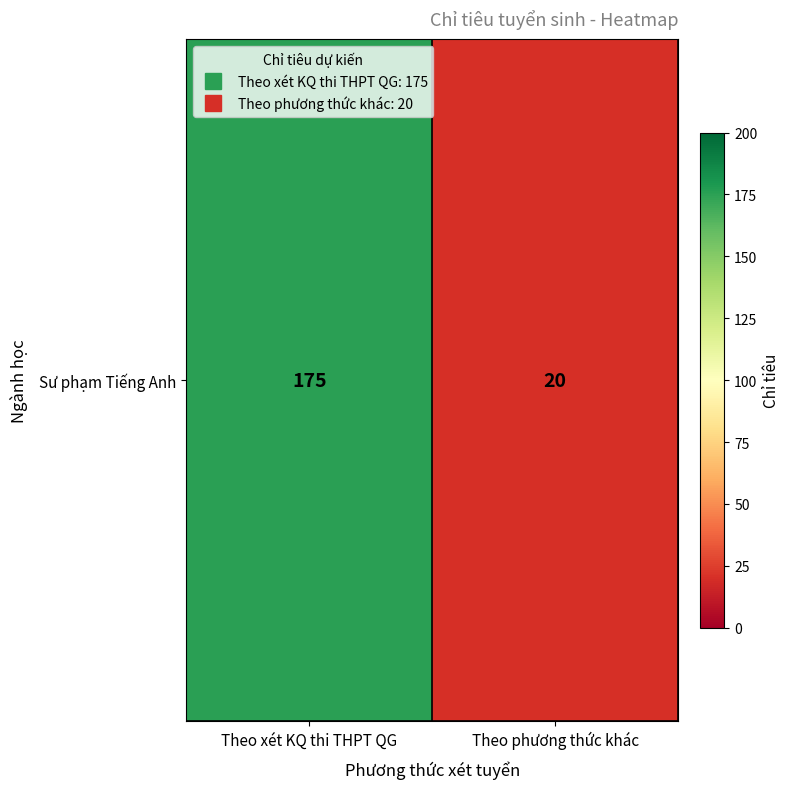

What is the smallest value displayed?

20